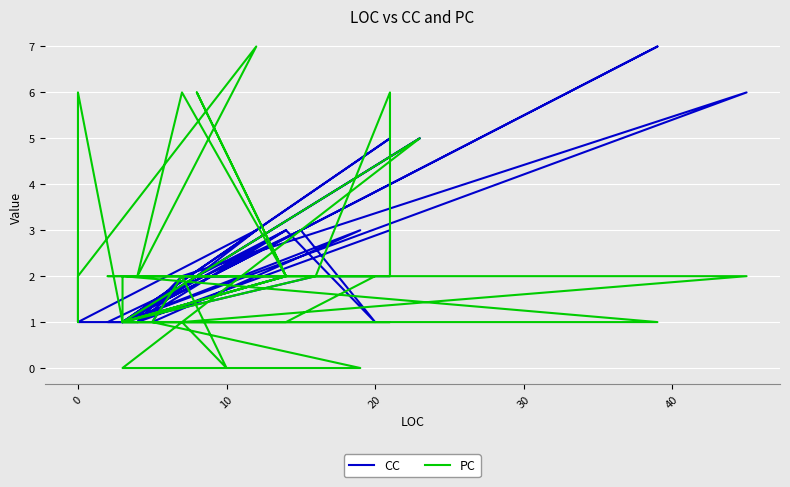

How many data points in PC are less than 2?

17